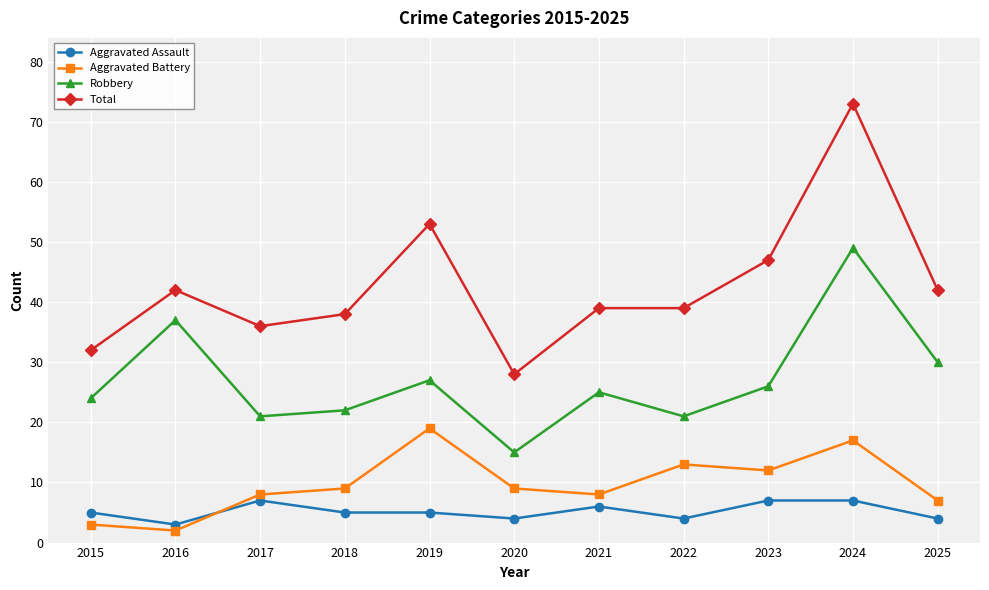

Is the value of Total at 2022 greater than the value of Aggravated Battery at 2020?

Yes